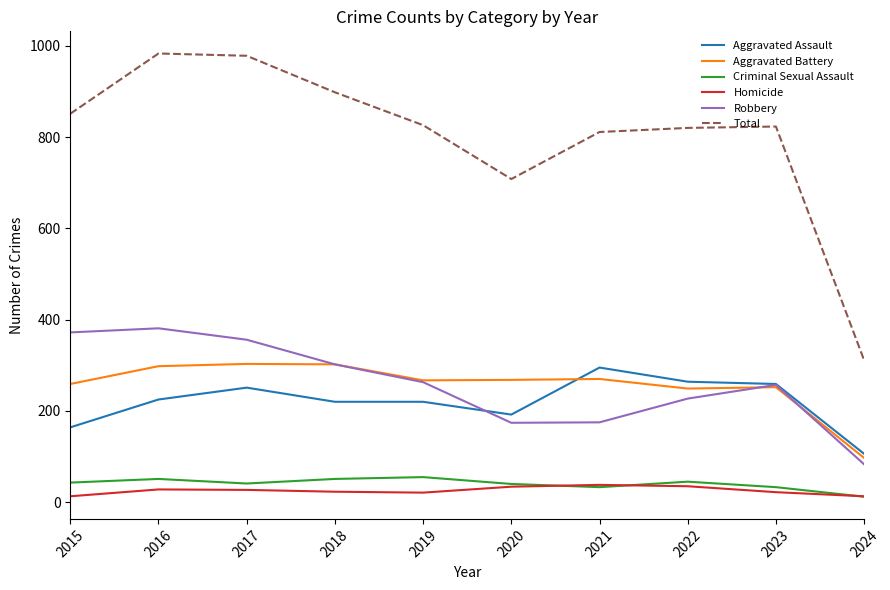

What is the spread (max minus min) of values at 2023?

801